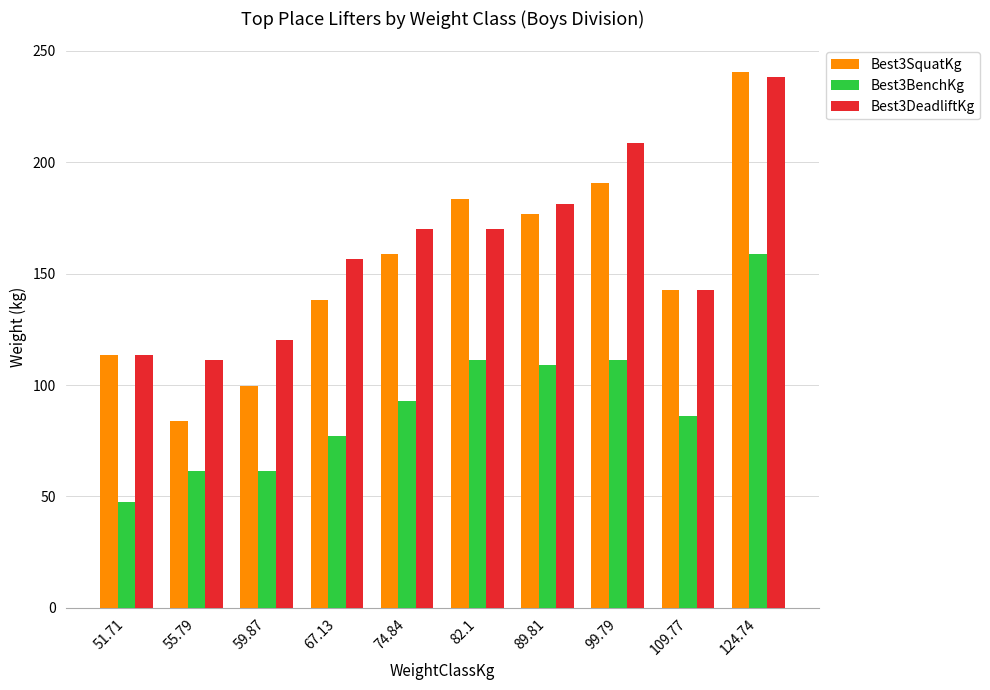

The Best3DeadliftKg series shows 171.4 at 59.87. True or false?

False